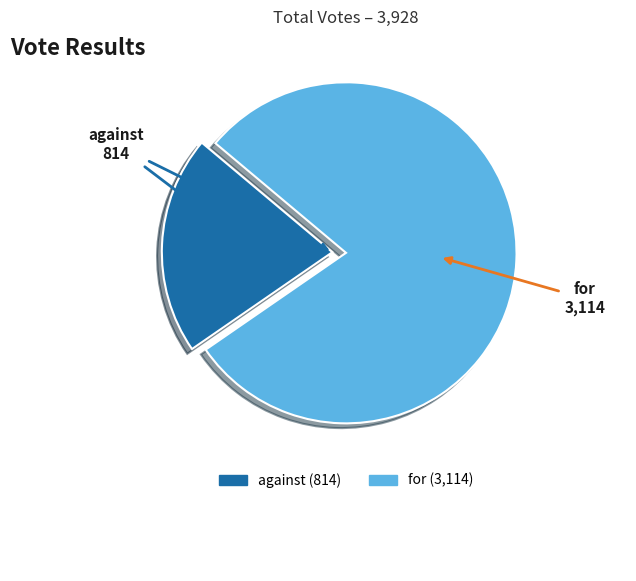

Does any single category account for the majority?

Yes